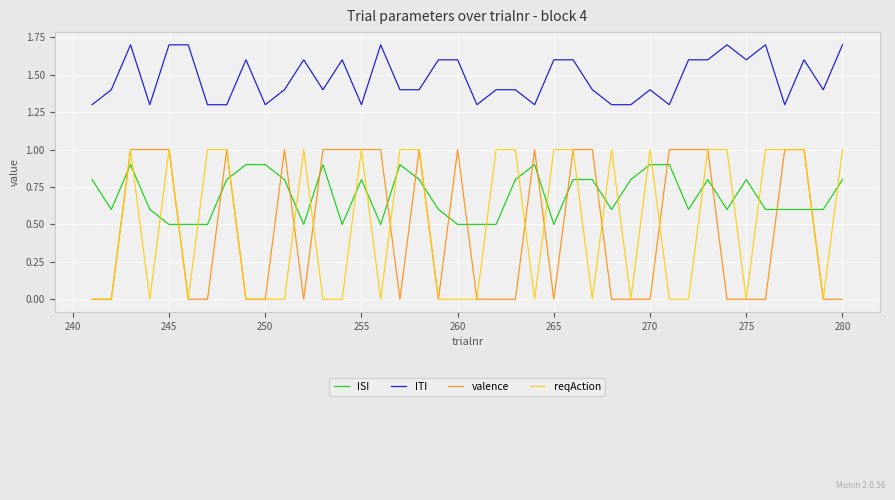

True or false: ISI and valence intersect in this chart.

True